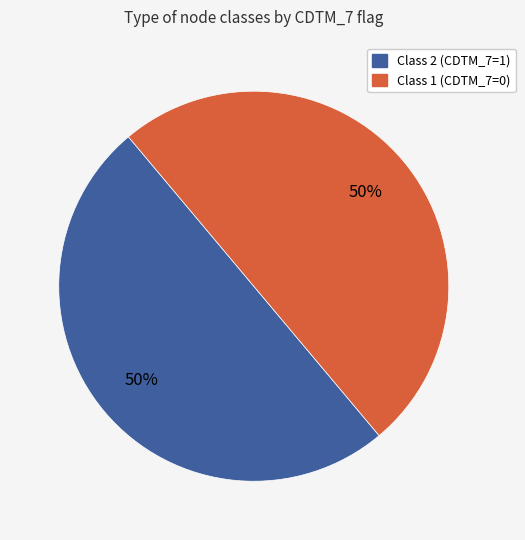

Combined, do Class 2 (CDTM_7=1) and Class 1 (CDTM_7=0) account for over 50%?

Yes